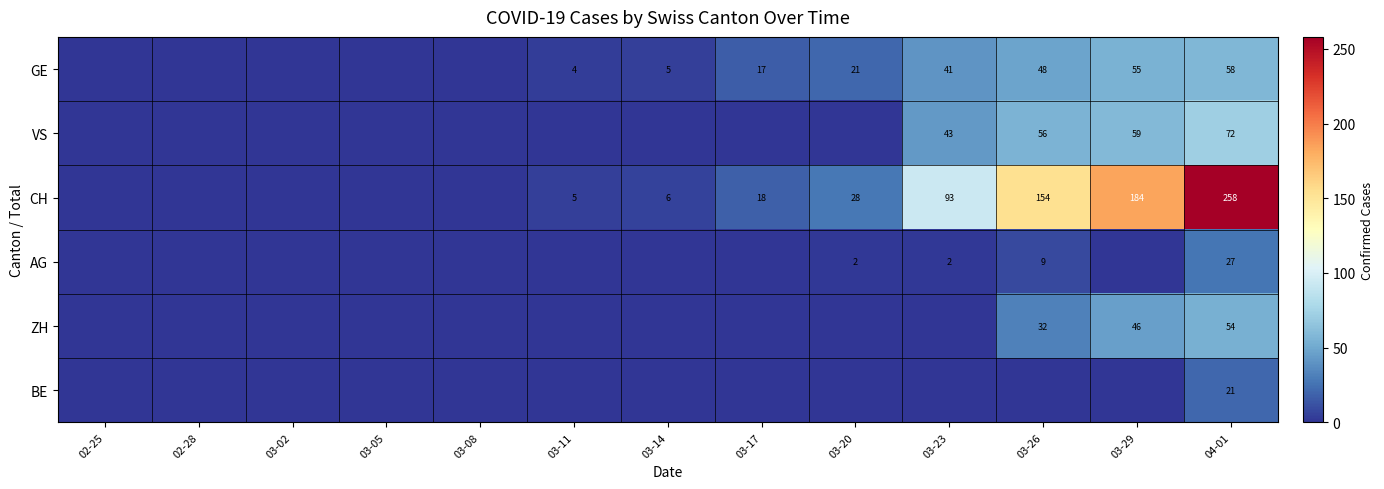

At how many categories does at least one series exceed 183?

2